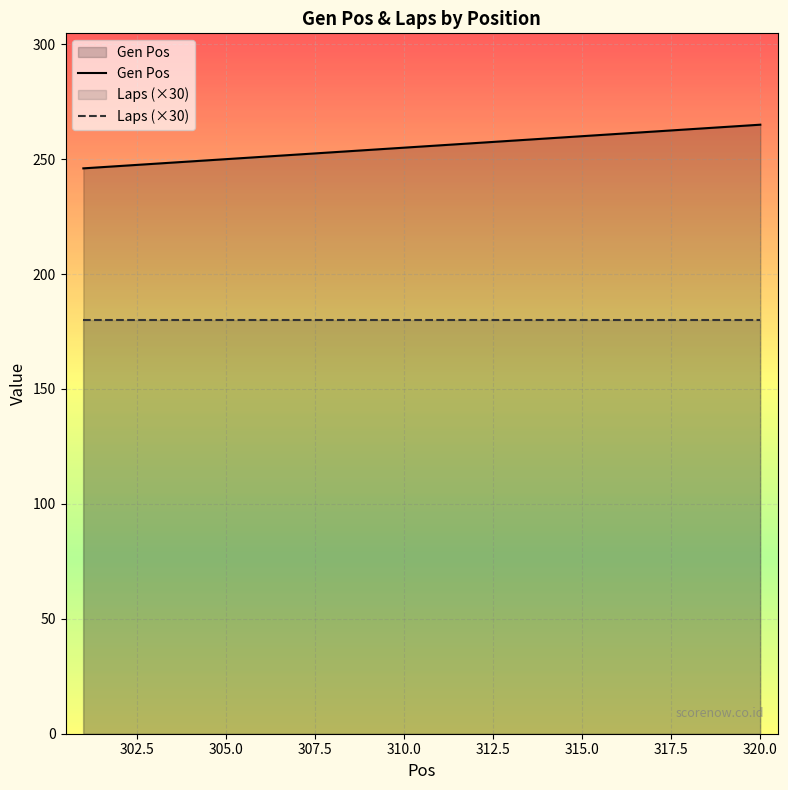

Which series has the widest spread of values?

Gen Pos